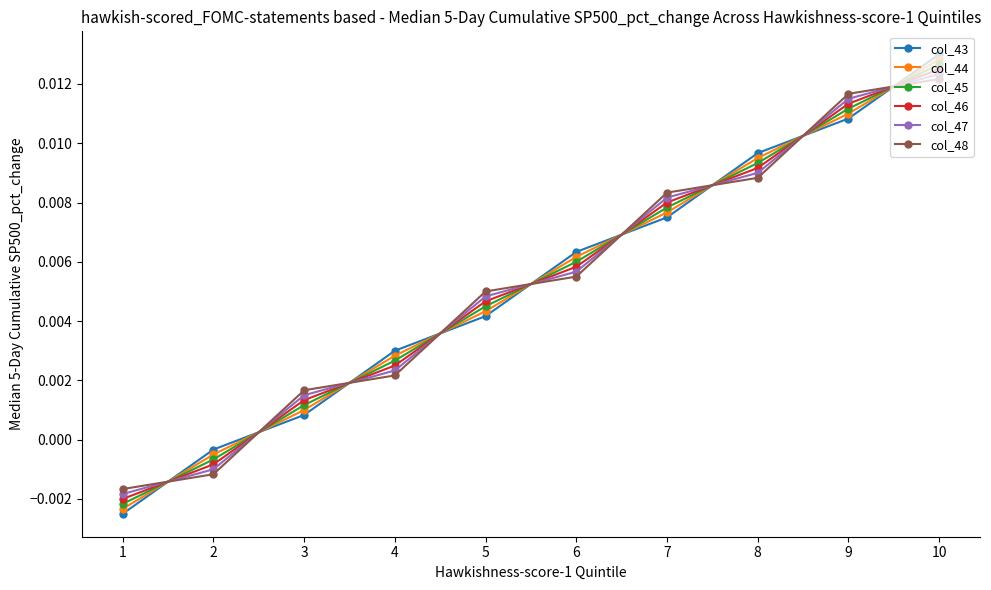

Which series ends up on top after the final intersection of col_43 and col_48?

col_43